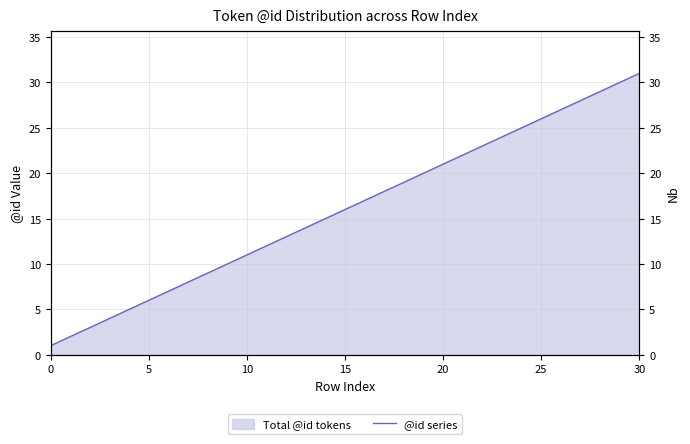

What is the ratio of the value at 22 to the value at 16?

1.4